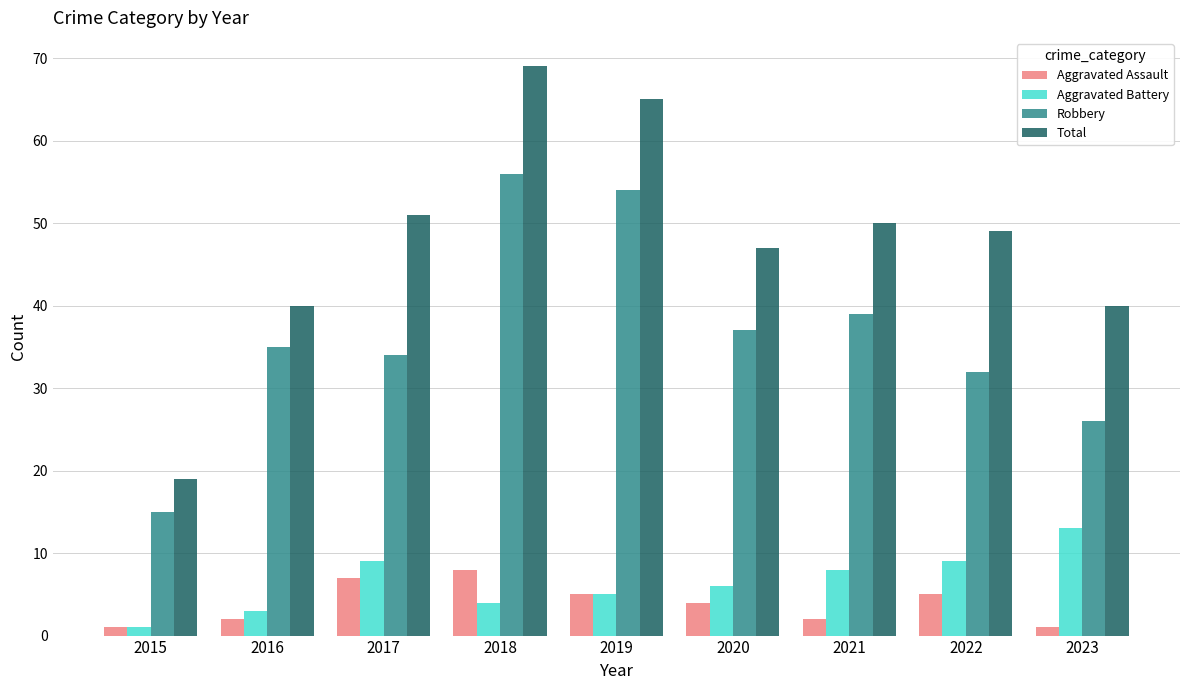

Are the bars horizontal?

No